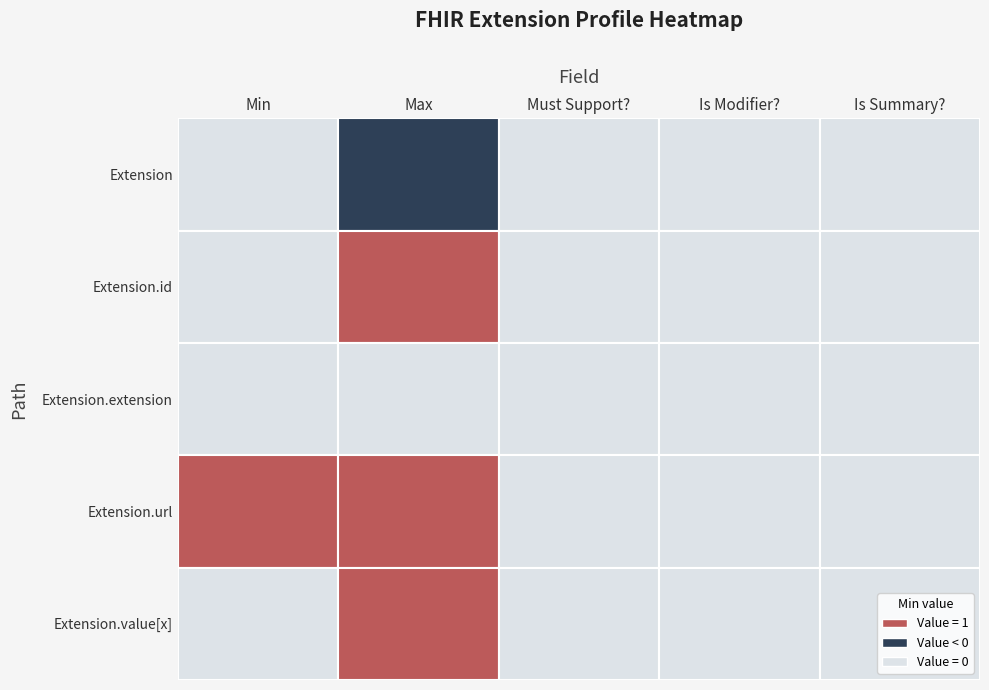

Which series has the largest total across all categories?

Extension.url